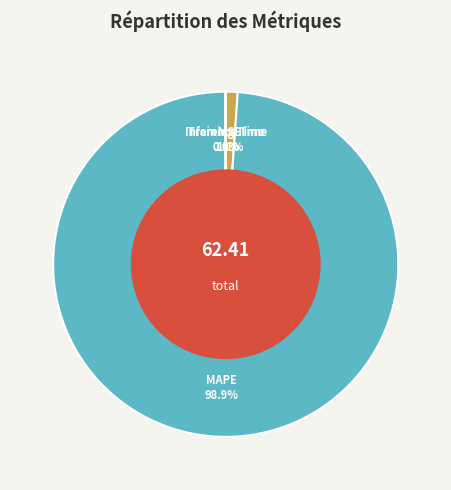

Which has a higher value, MAPE or MSE?

MAPE